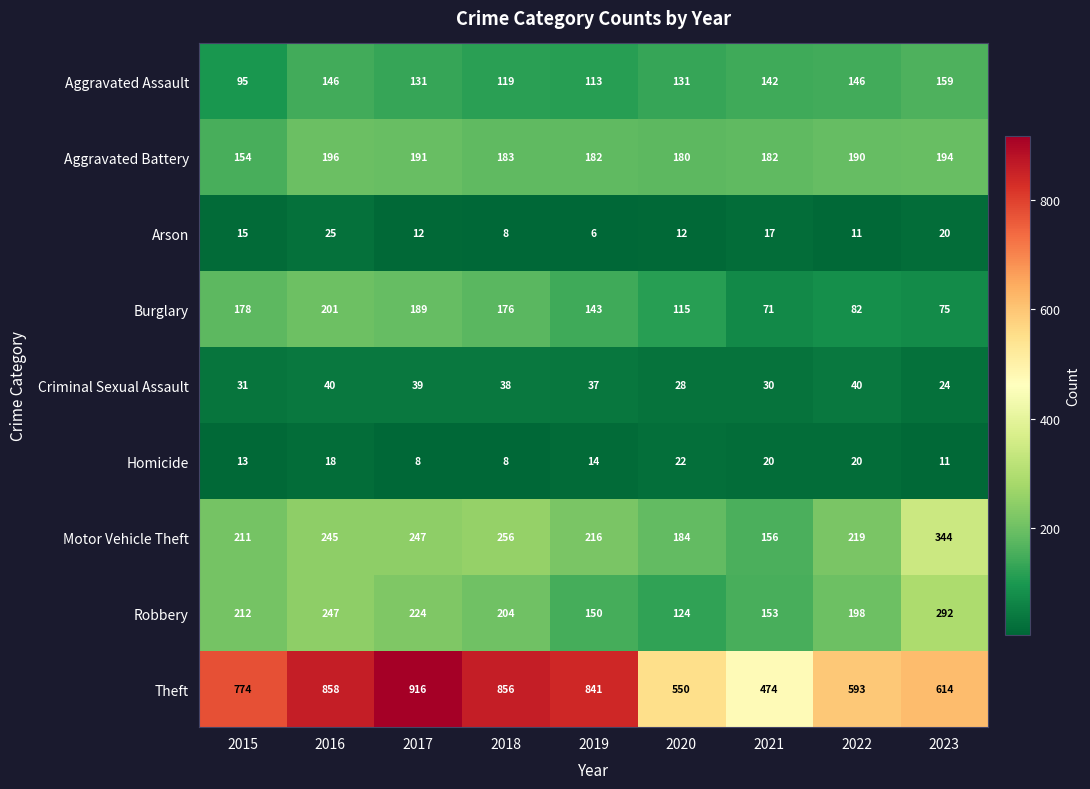

How many data points in Aggravated Battery are less than 183?

4